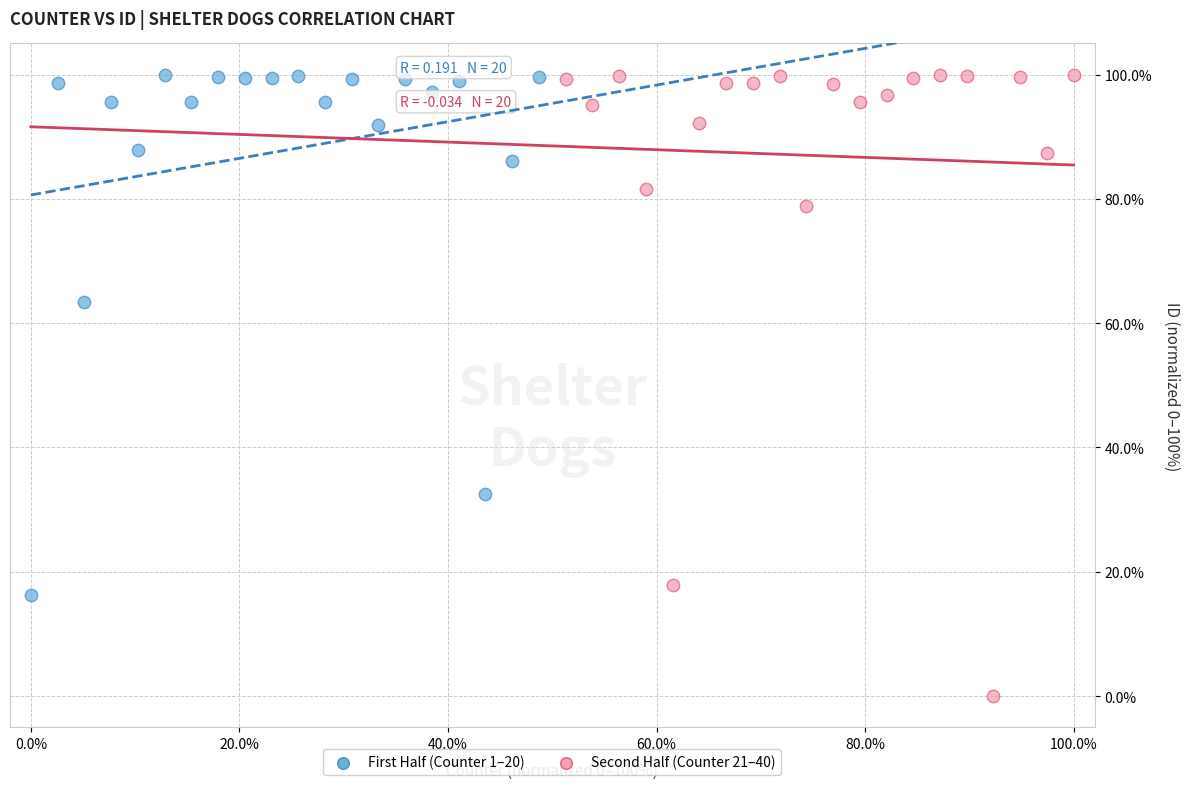

Which series has the widest spread of Y values?

Second Half (Counter 21–40)